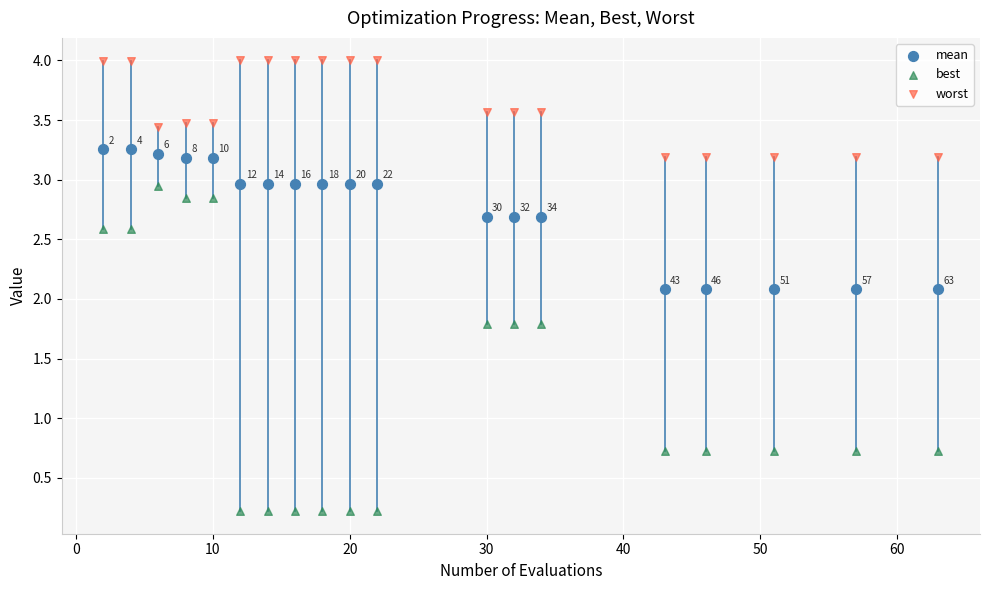

Which series reaches the minimum Y coordinate?

best